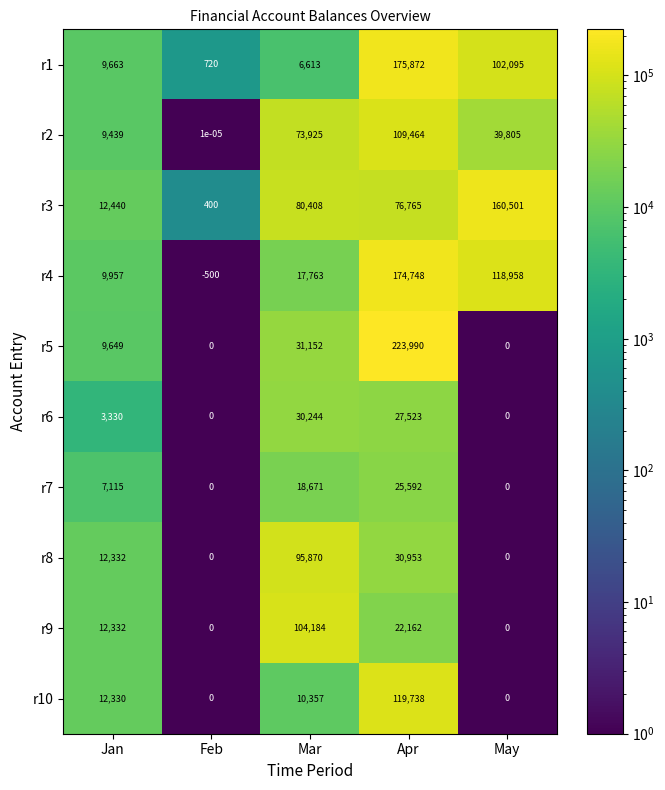

The r7 series shows 0.0 at Feb. True or false?

True